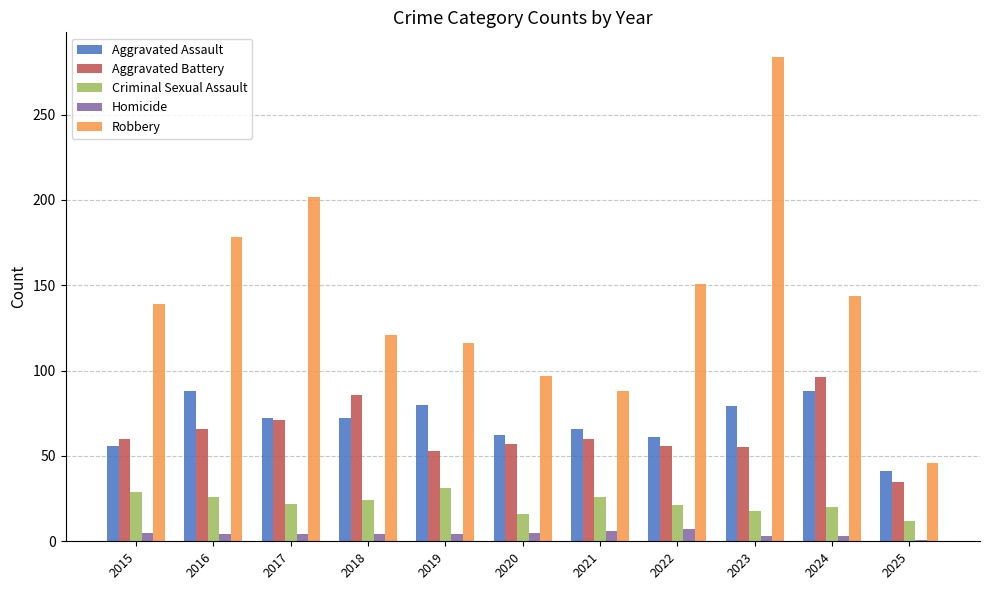

How many categories are shown in the chart?

11